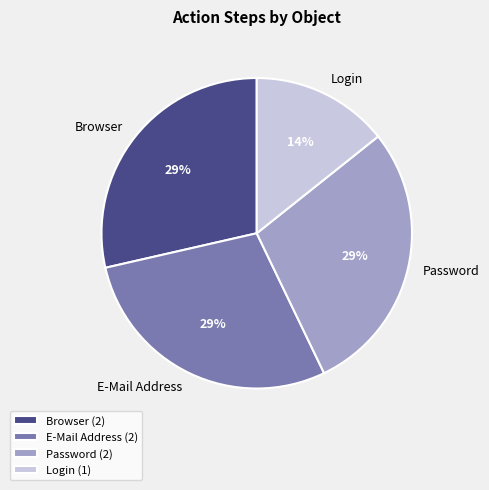

What is the smallest slice in the pie chart?

Login